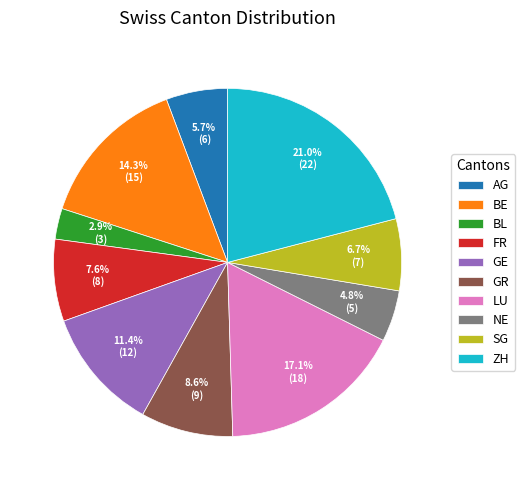

To the nearest percent, what percentage of the pie is GE?

11%